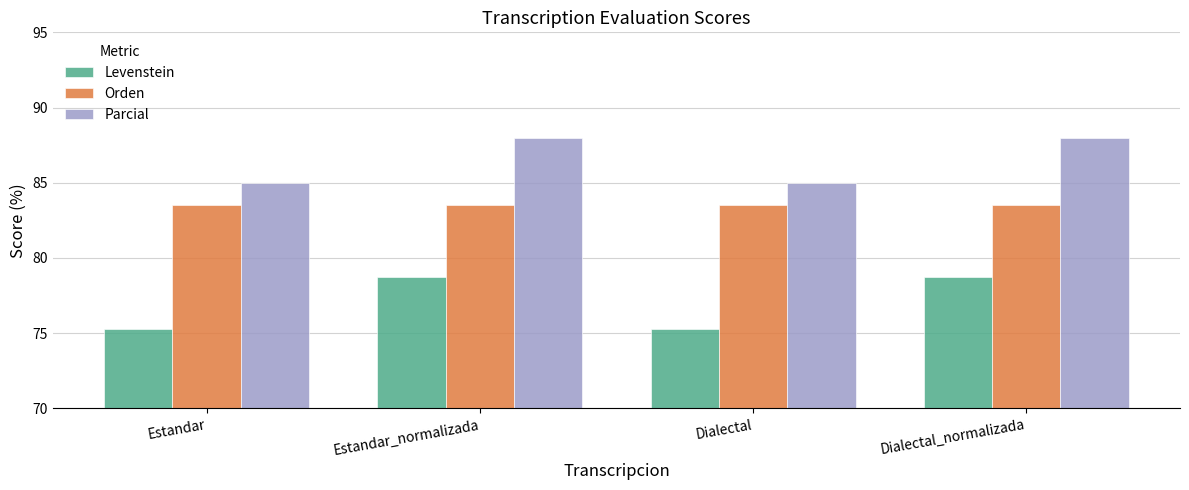

Reading left to right, transcribe all the data shown in this chart.

Levenstein: Estandar=75.3	Estandar_normalizada=78.7	Dialectal=75.3	Dialectal_normalizada=78.7
Orden: Estandar=83.5	Estandar_normalizada=83.5	Dialectal=83.5	Dialectal_normalizada=83.5
Parcial: Estandar=85.0	Estandar_normalizada=88.0	Dialectal=85.0	Dialectal_normalizada=88.0